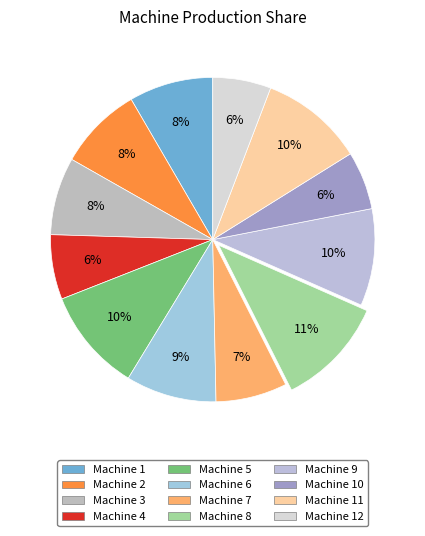

To the nearest percent, what is the difference between the Machine 10 and Machine 7 slice percentages?

1%